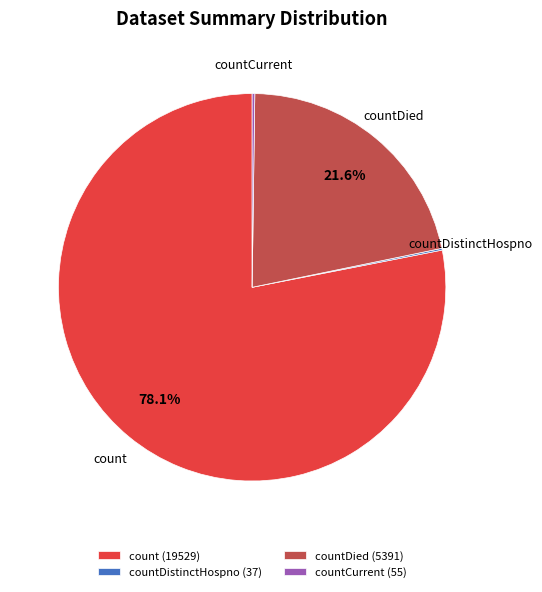

Which has a higher value, countDied (5391) or count (19529)?

count (19529)